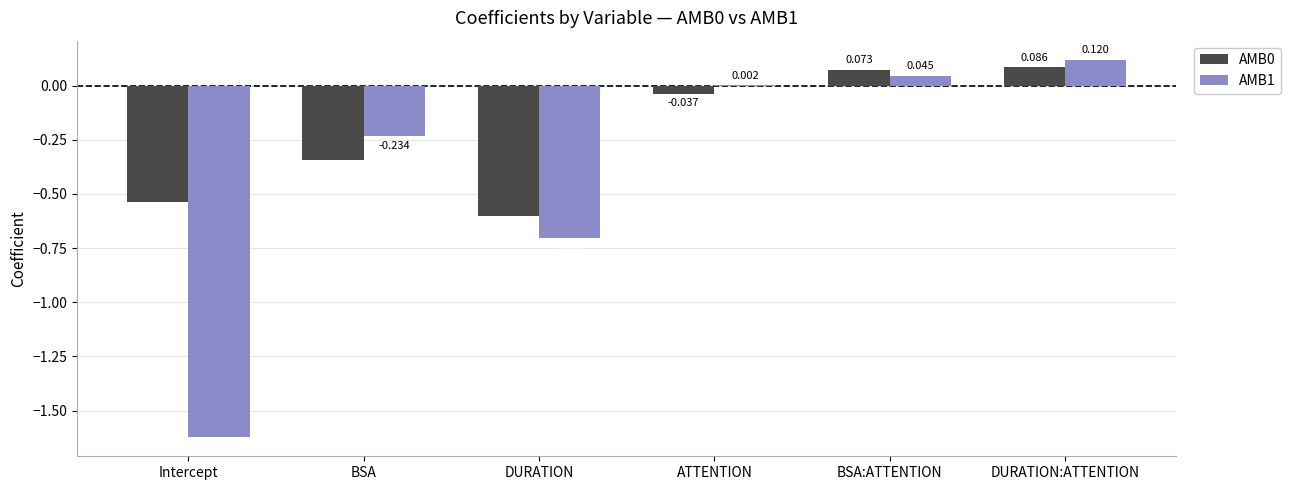

At which category is the sum across all series the highest?

DURATION:ATTENTION